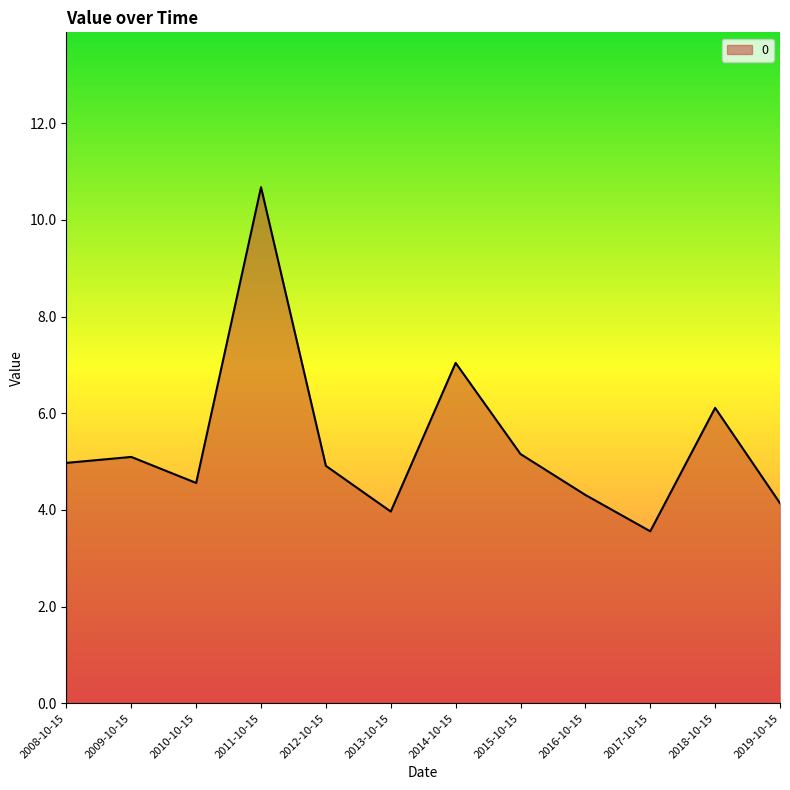

Reading left to right, what are all the values shown in this chart?

5.0	5.1	4.6	10.7	4.9	4.0	7.0	5.2	4.3	3.6	6.1	4.1